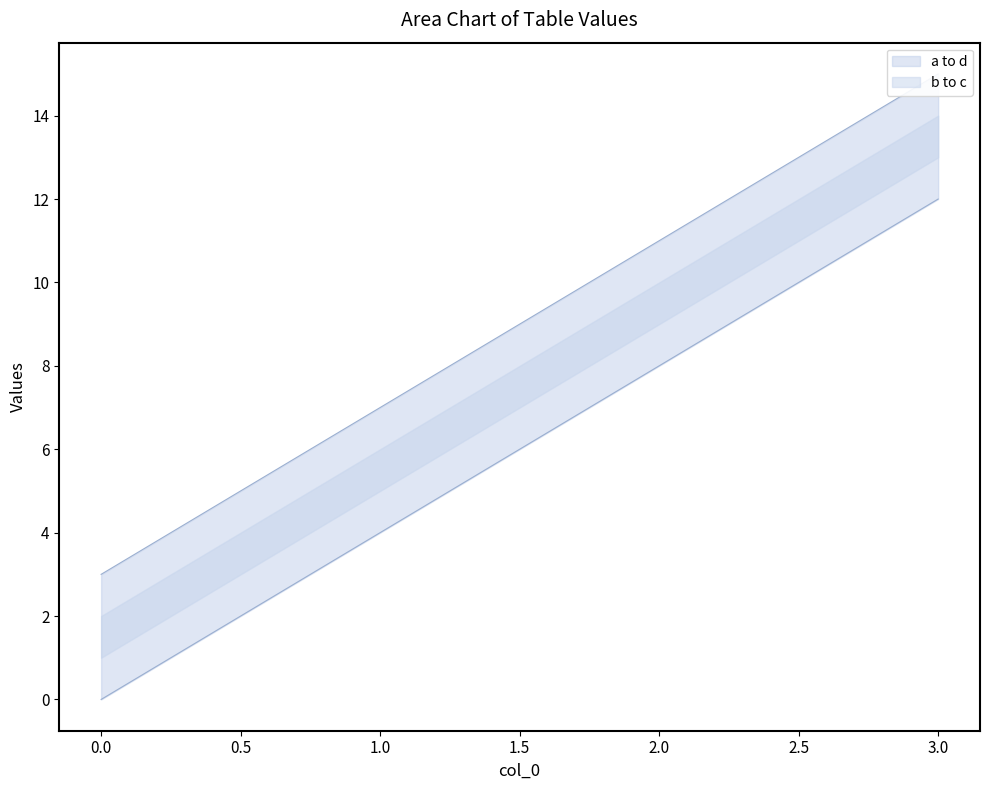

The b series shows 3 at 0. True or false?

True